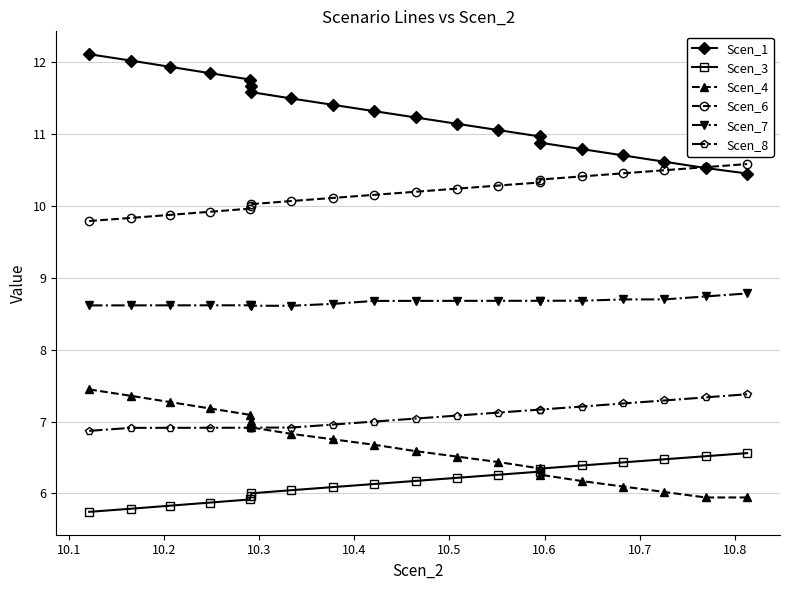

Which series has the largest range (max minus min)?

Scen_1